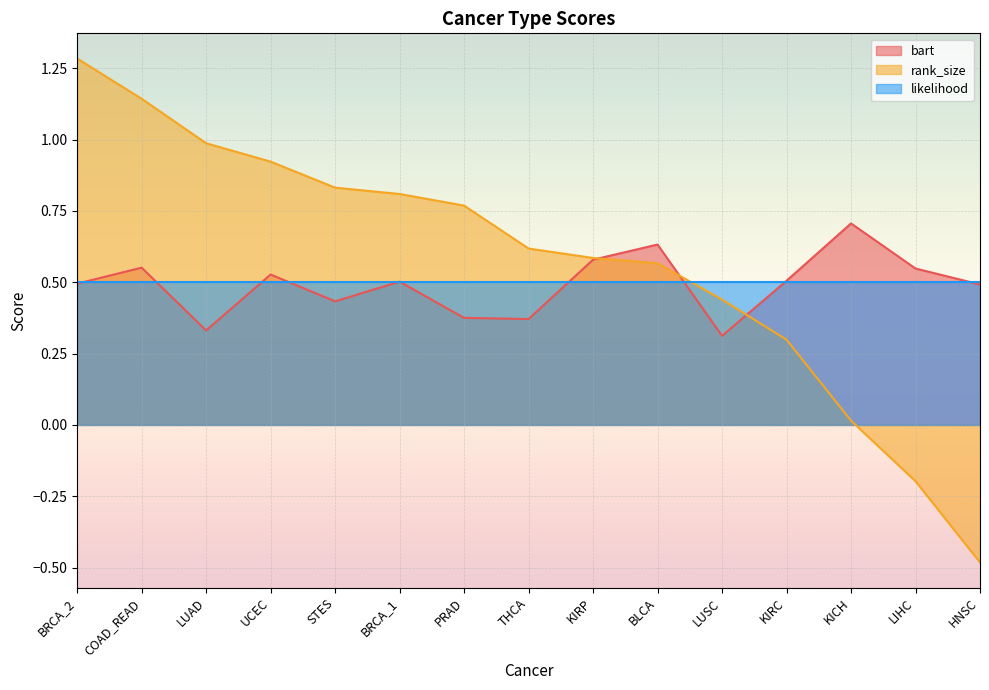

What is the minimum value shown in the chart?

-0.5